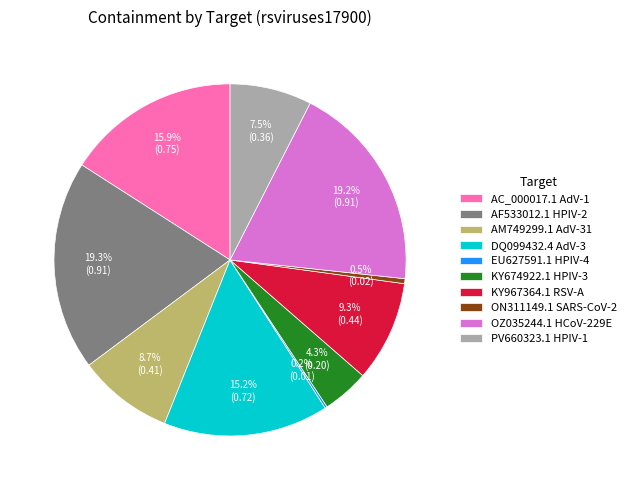

Does any single category account for the majority?

No